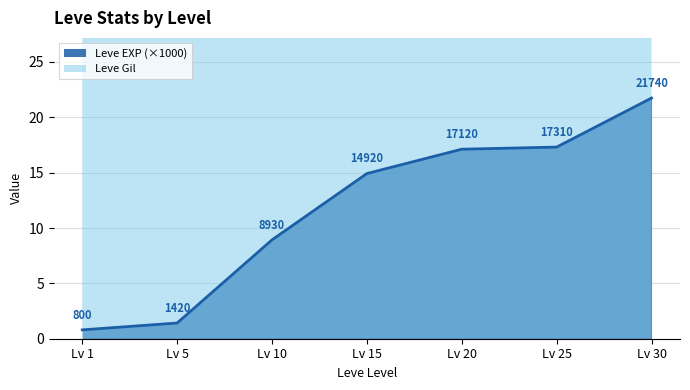

Which series has the largest total across all categories?

Leve Gil